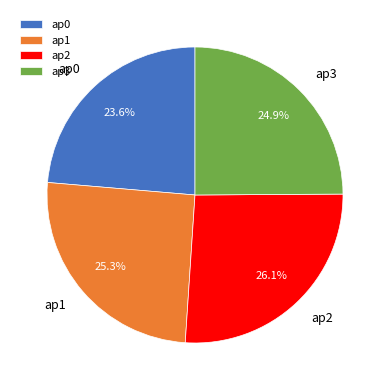

To the nearest percent, what is the combined percentage of ap0 and ap1?

49%